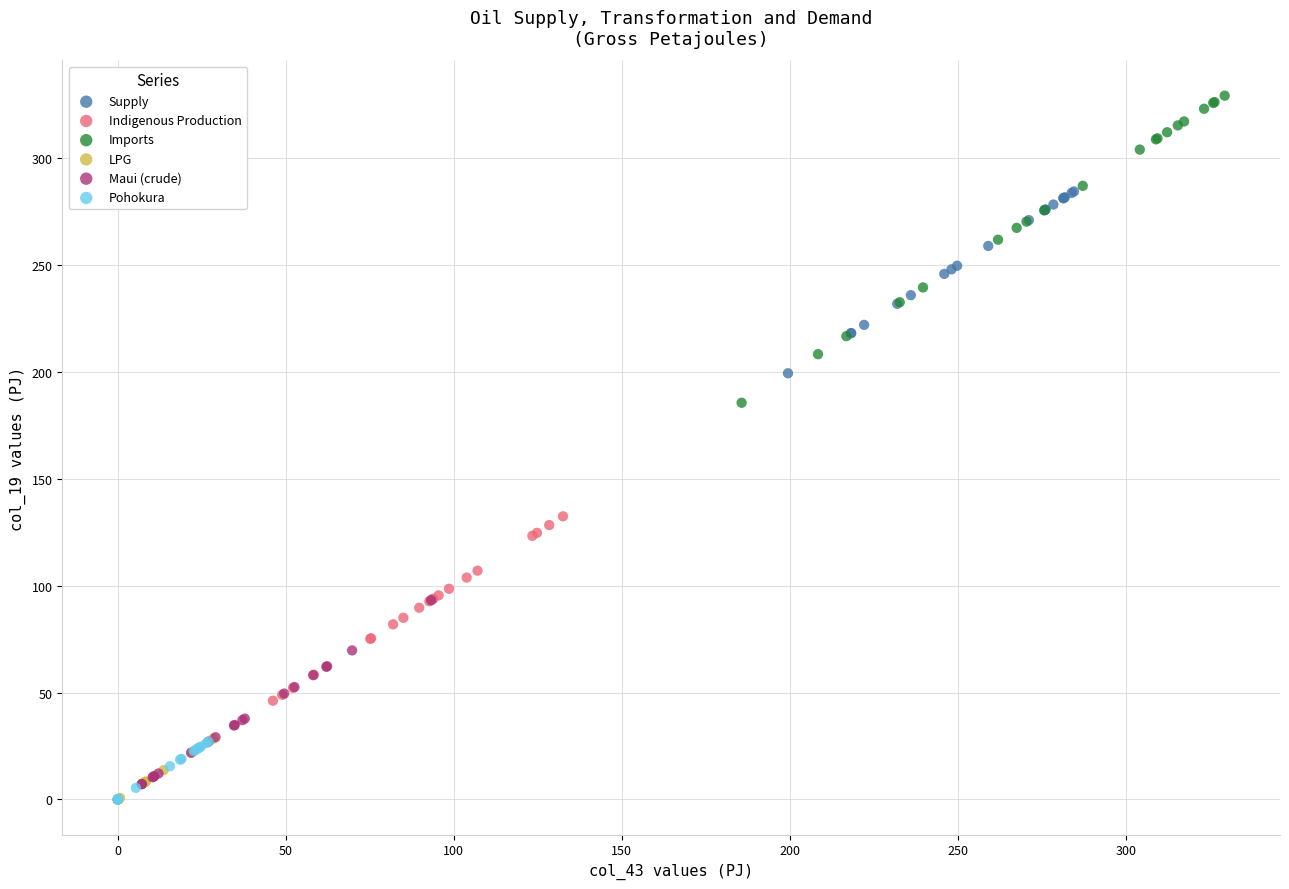

Which series has the largest Y range (max minus min)?

Imports